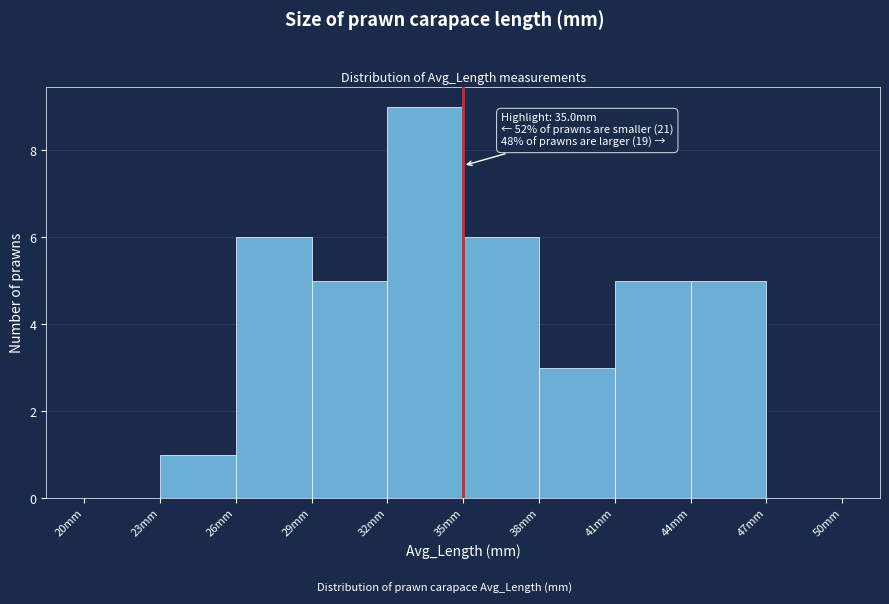

Which range on the x-axis has the tallest bar?

32 to 35